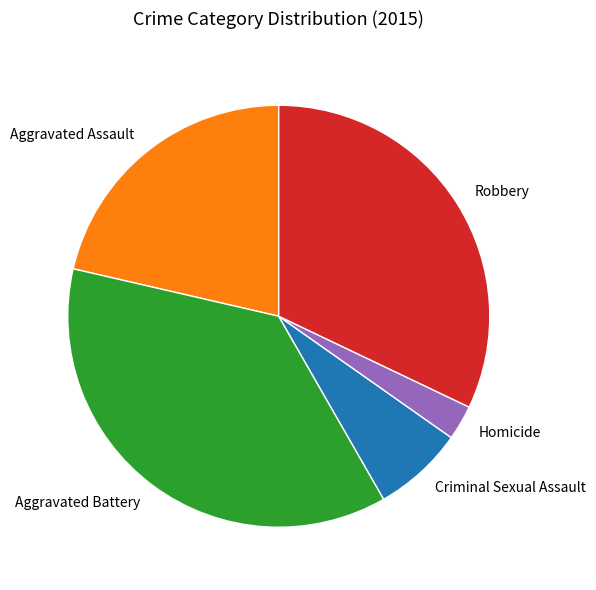

True or false: Aggravated Assault accounts for 21% of the total.

True